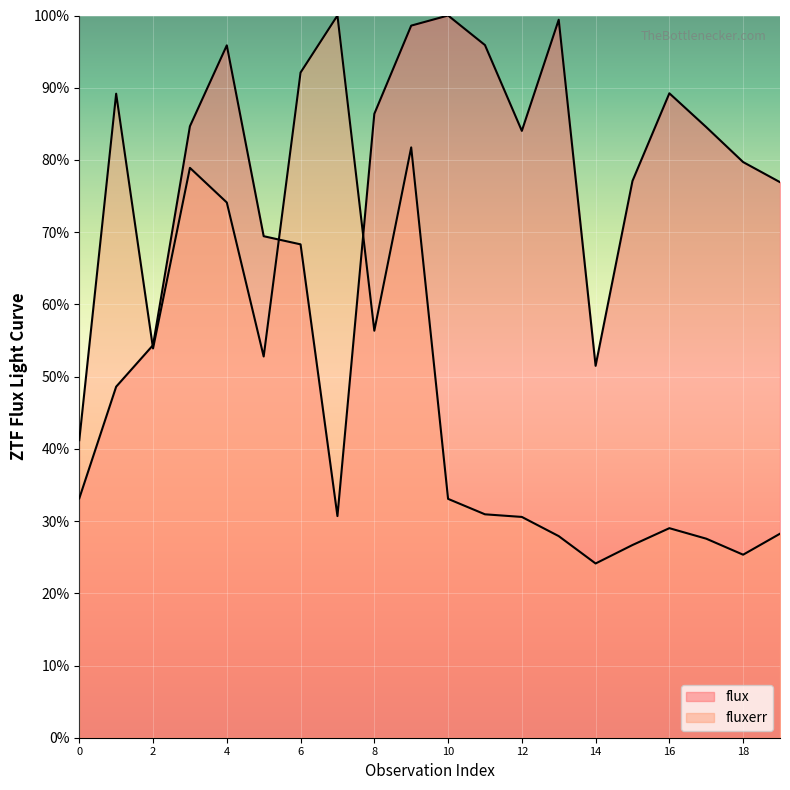

Reading left to right, transcribe all the data shown in this chart.

flux: 33.1	48.6	54.4	84.7	95.9	69.4	68.3	30.7	86.4	98.6	100.0	95.9	84.0	99.4	51.5	77.1	89.2	84.5	79.7	76.9
fluxerr: 41.2	89.2	53.9	78.9	74.1	52.8	92.1	100.0	56.4	81.7	33.1	30.9	30.6	27.9	24.1	26.7	29.0	27.6	25.3	28.2